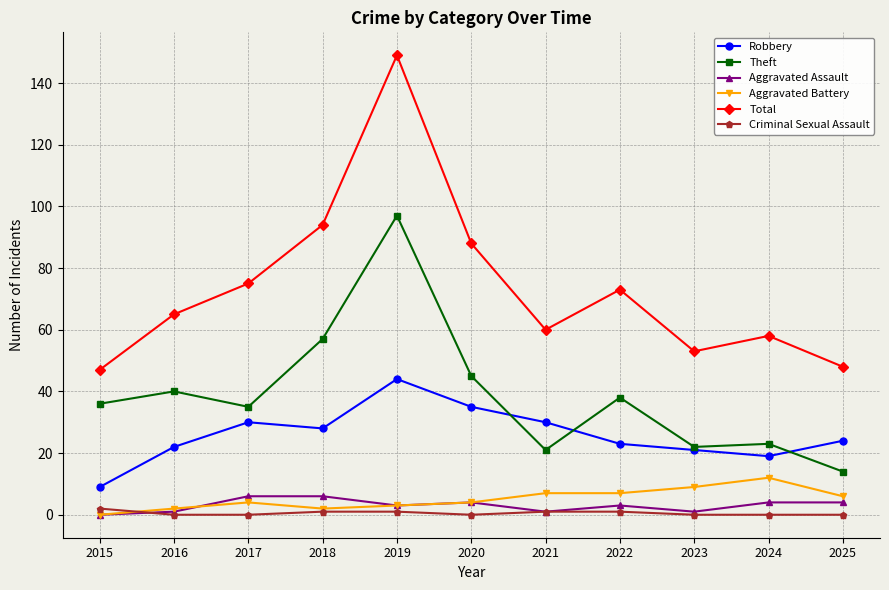

At which label is Theft closest to 55?

2018